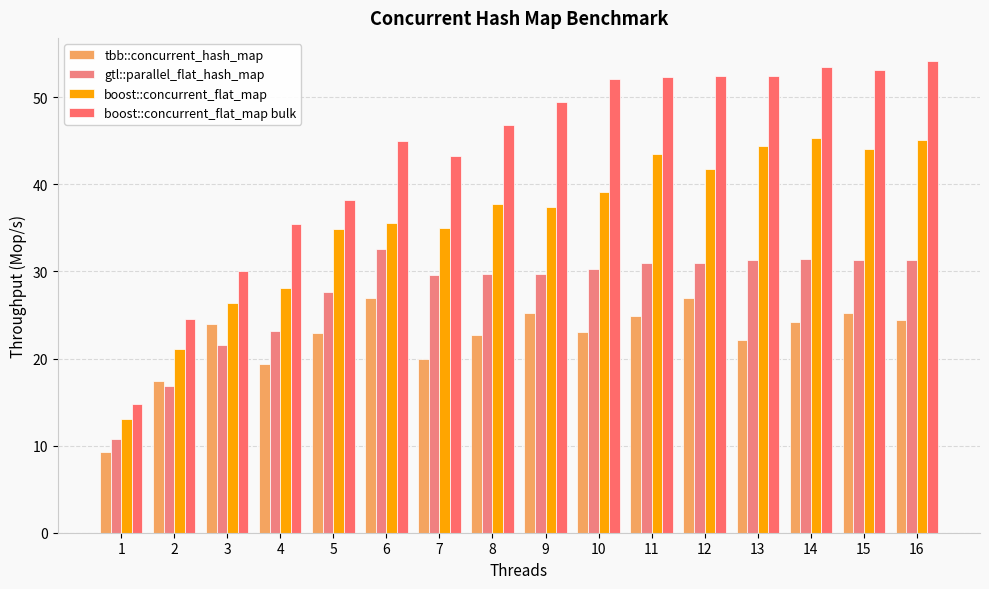

Where is boost::concurrent_flat_map bulk nearest to the value 34?

4